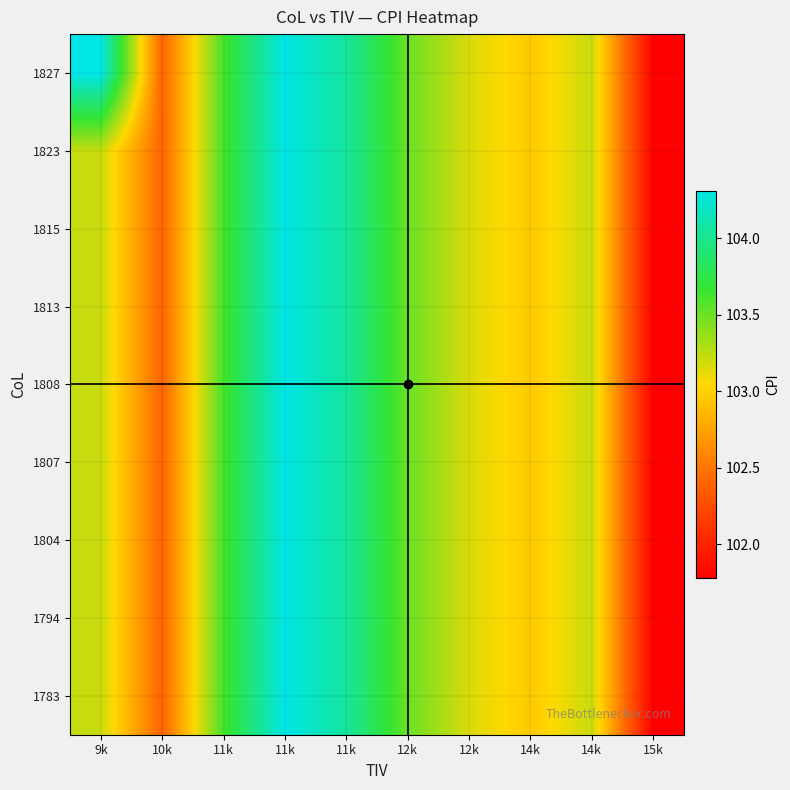

Between 14k and 14k, which is larger?

14k